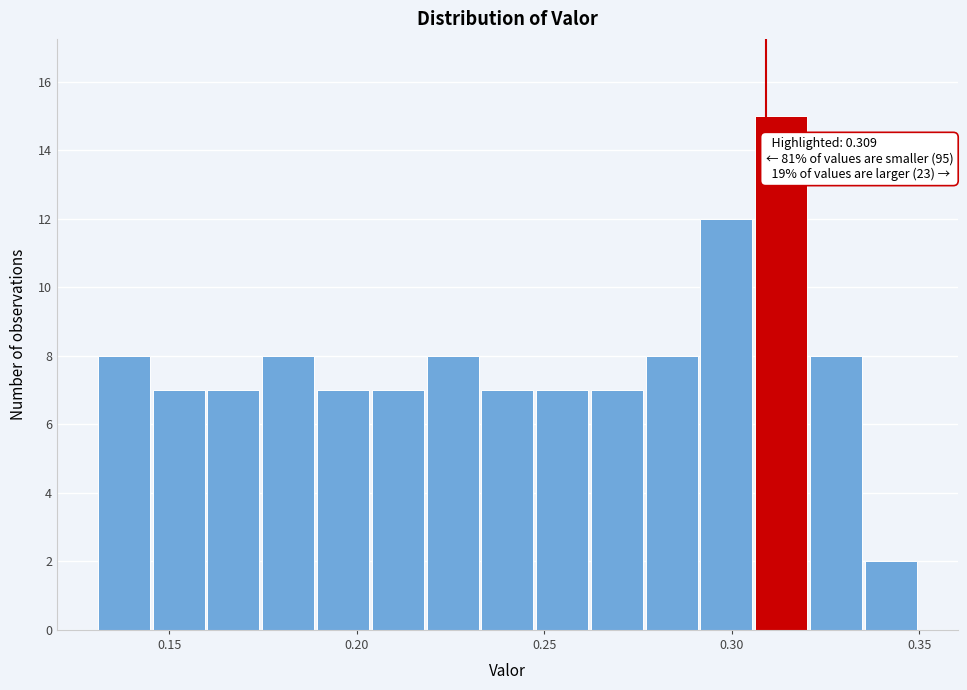

Read against the x-axis, roughly where is the centre of the tallest bar?

0.315